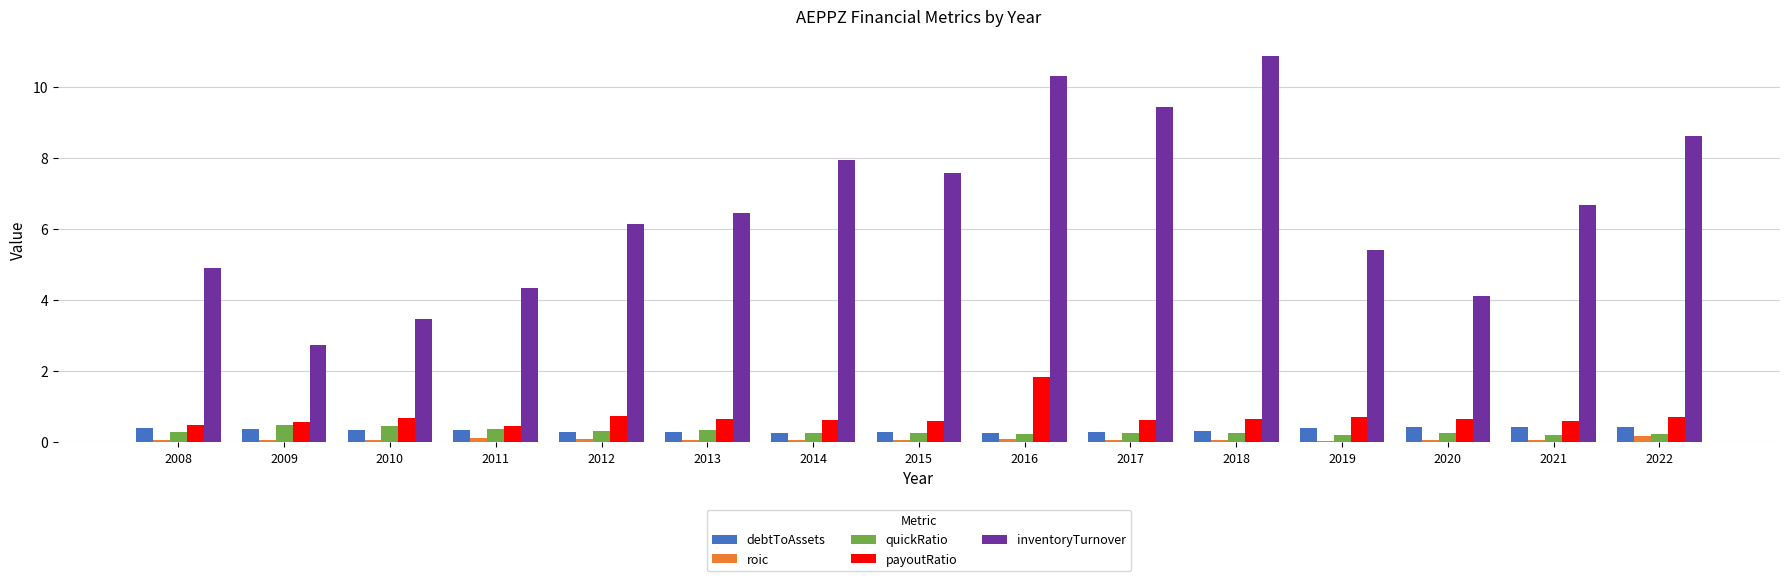

What is the average value of the debtToAssets series?

0.3